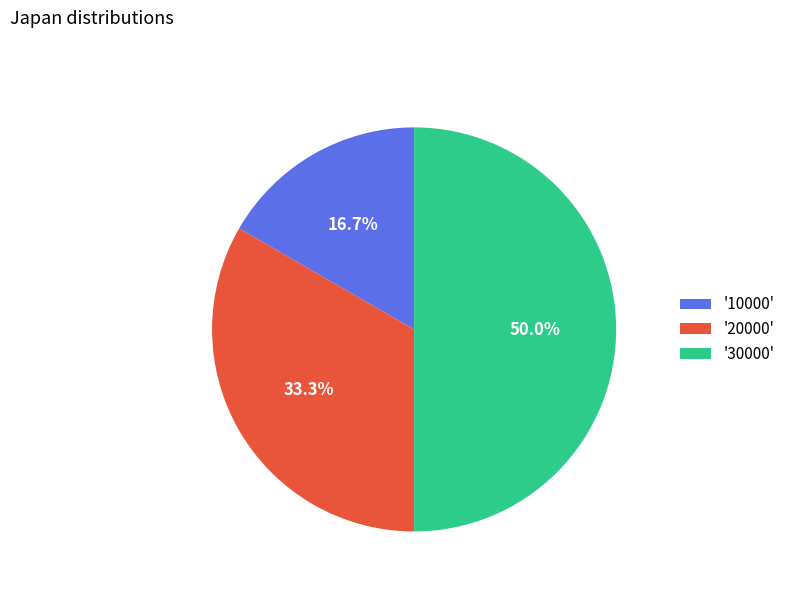

What percentage is NOT represented by '20000'?

66.7%